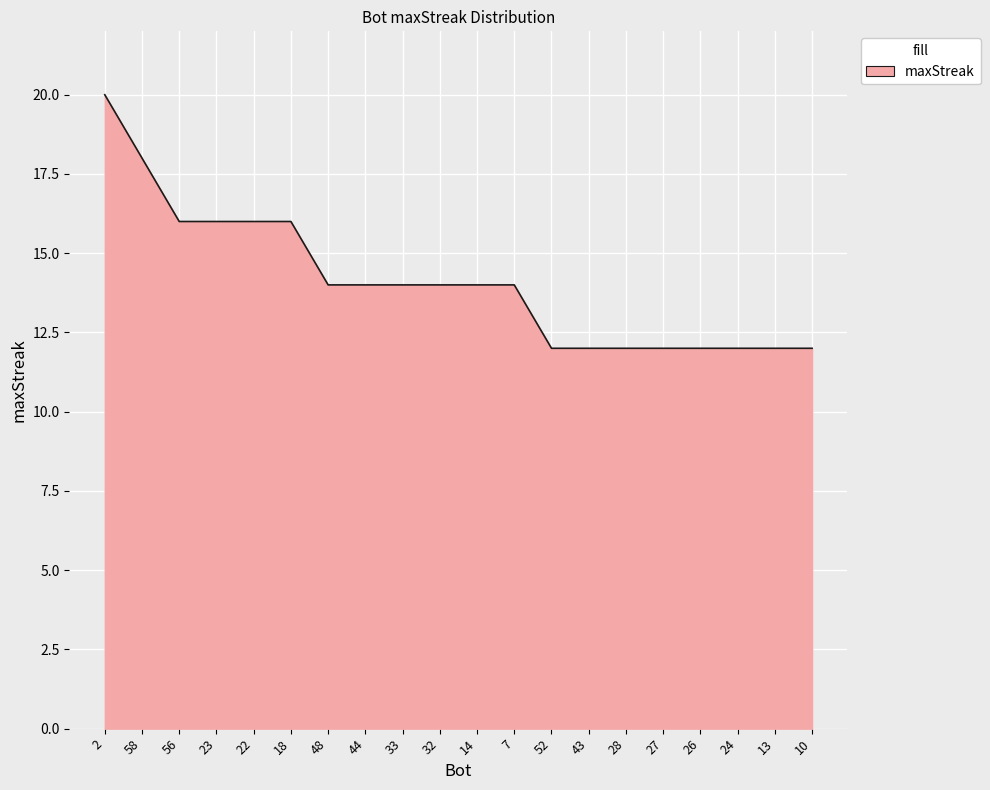

What position from the left is 2?

1